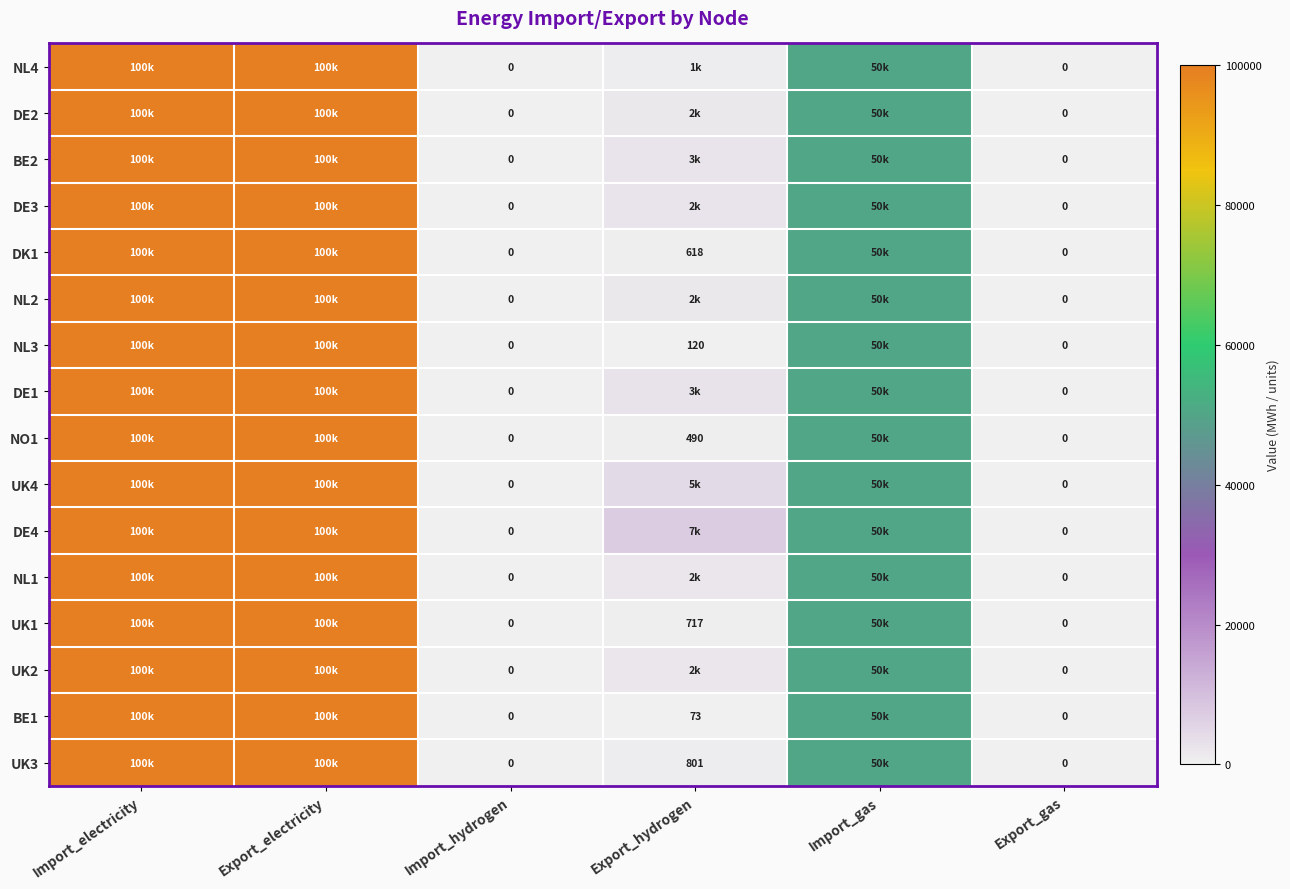

How many positive values does the DE3 series have?

4